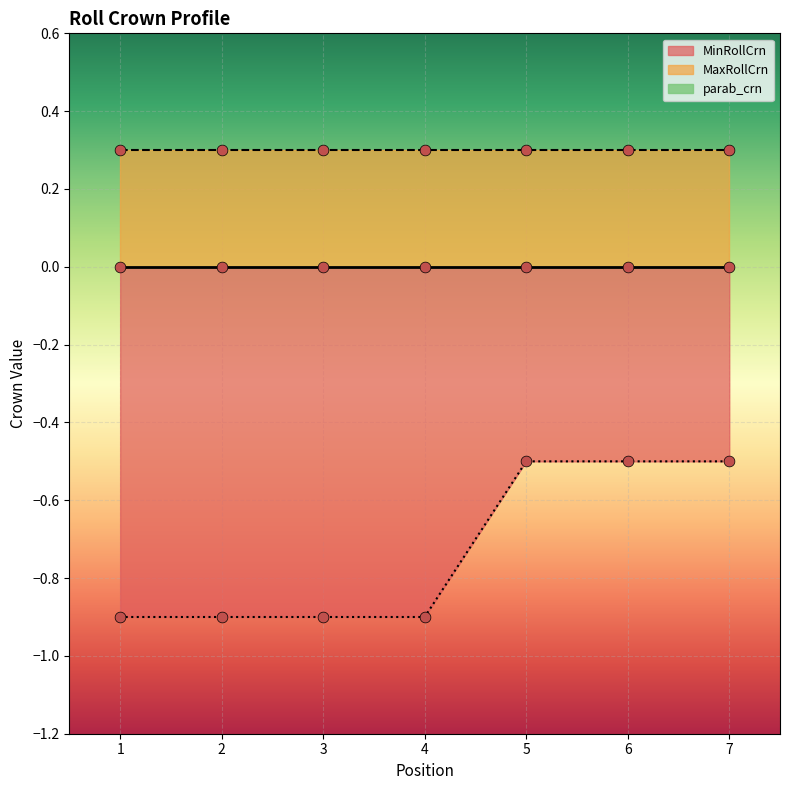

Which series has the largest total across all categories?

MaxRollCrn